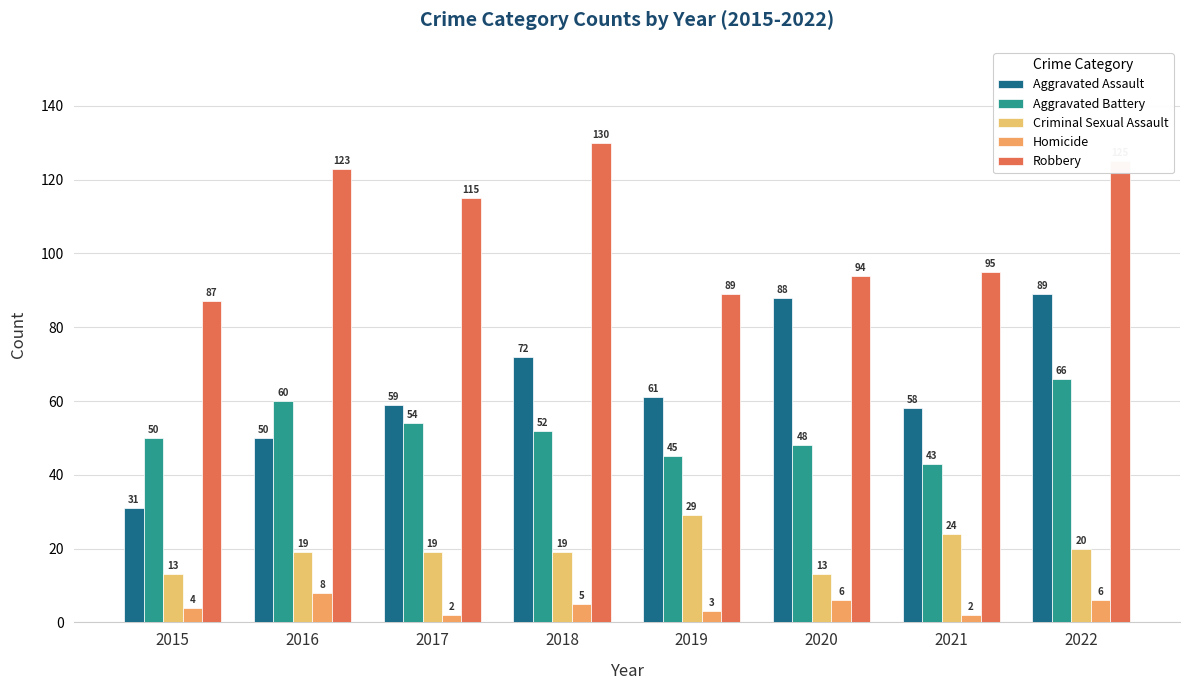

What is the difference between the second highest and second lowest values in the Robbery series?

36